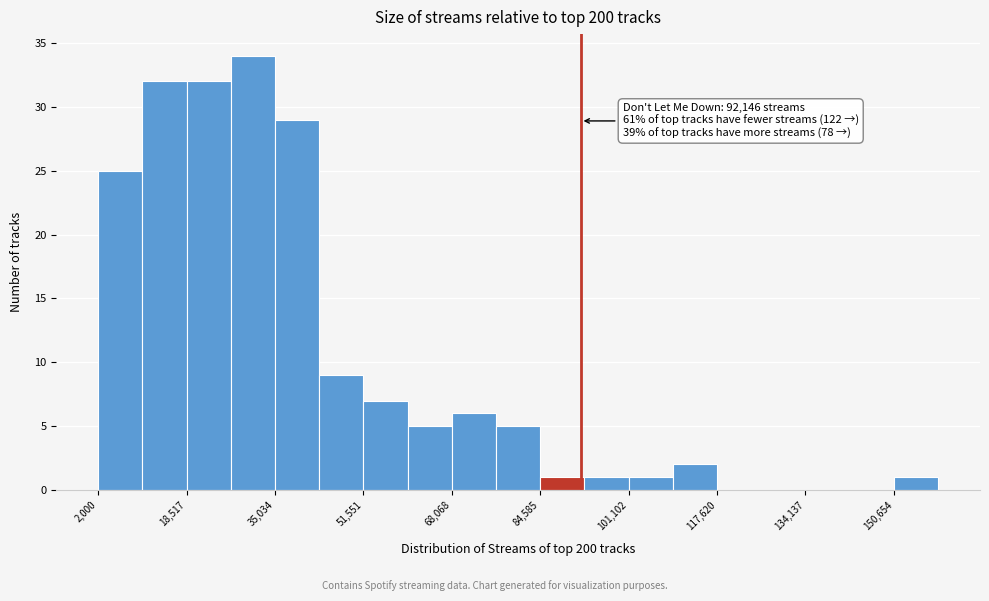

Over which range of the x-axis is the bar tallest?

26000 to 36000